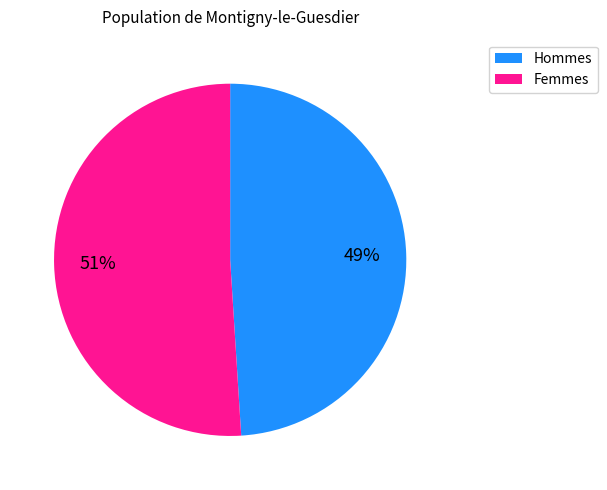

To the nearest percent, what is the average slice percentage?

50%